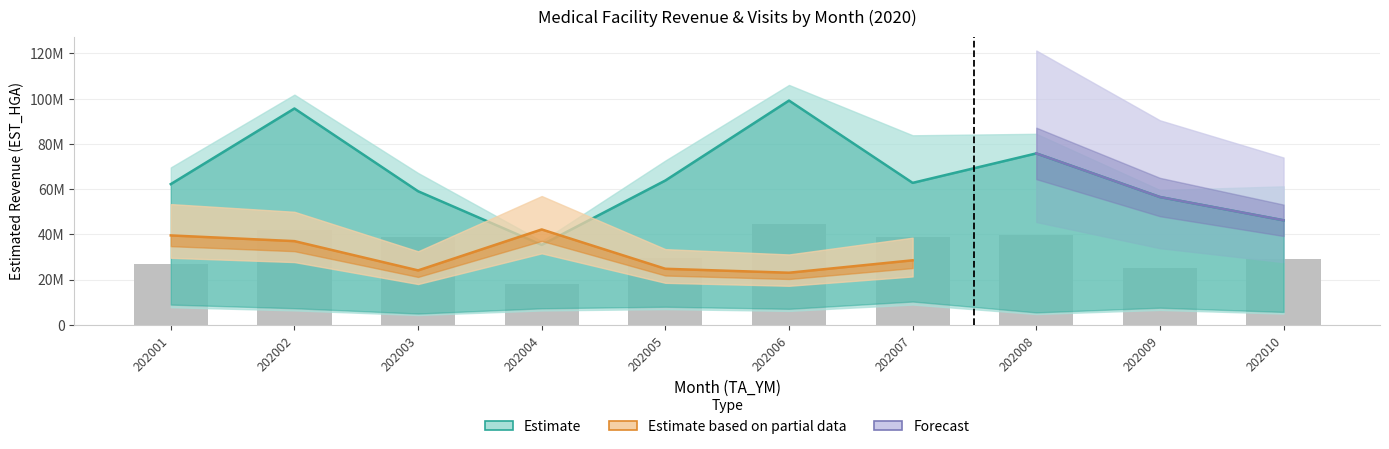

At how many categories does at least one series exceed 70666144?

3